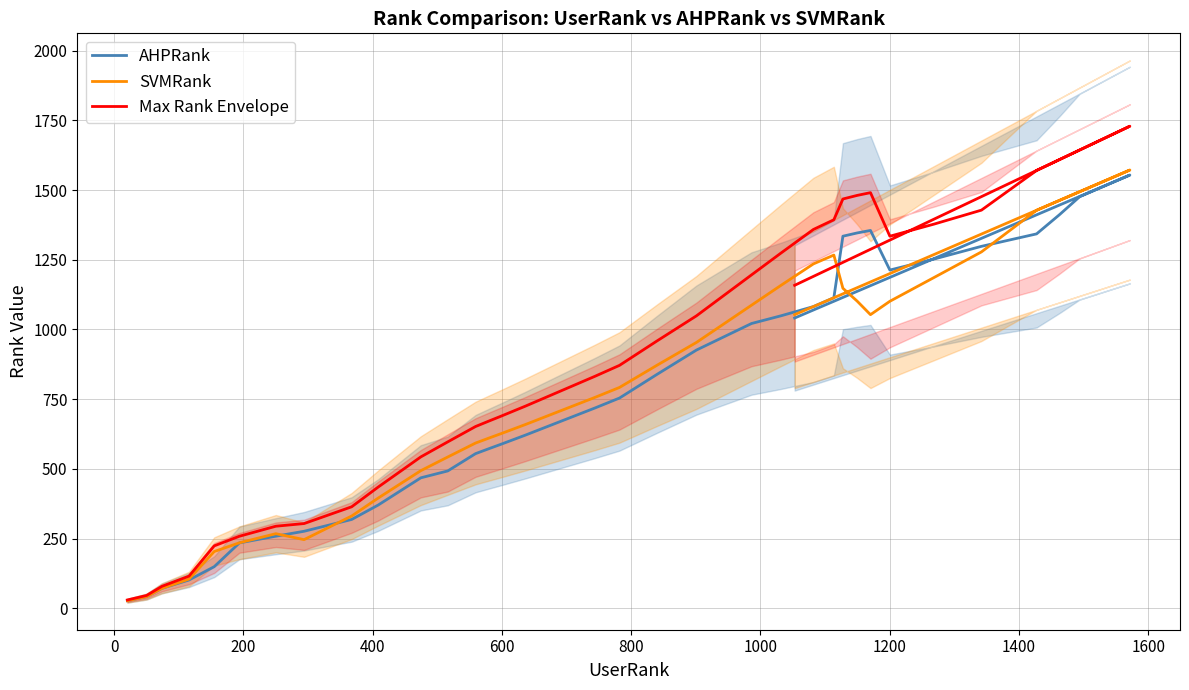

The value of AHPRank at 16 is 1171.0. True or false?

False